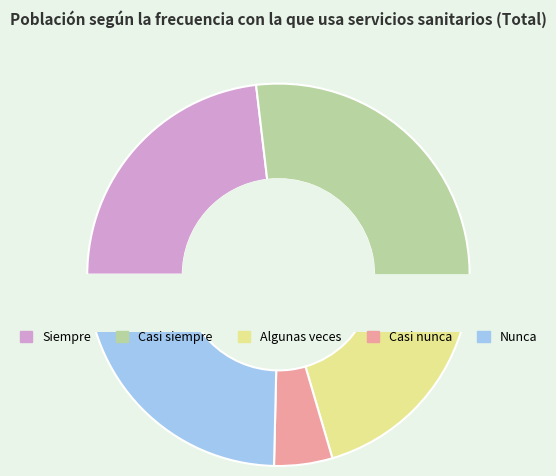

Rank the categories by value from lowest to highest.

Casi nunca, Algunas veces, Siempre, Nunca, Casi siempre